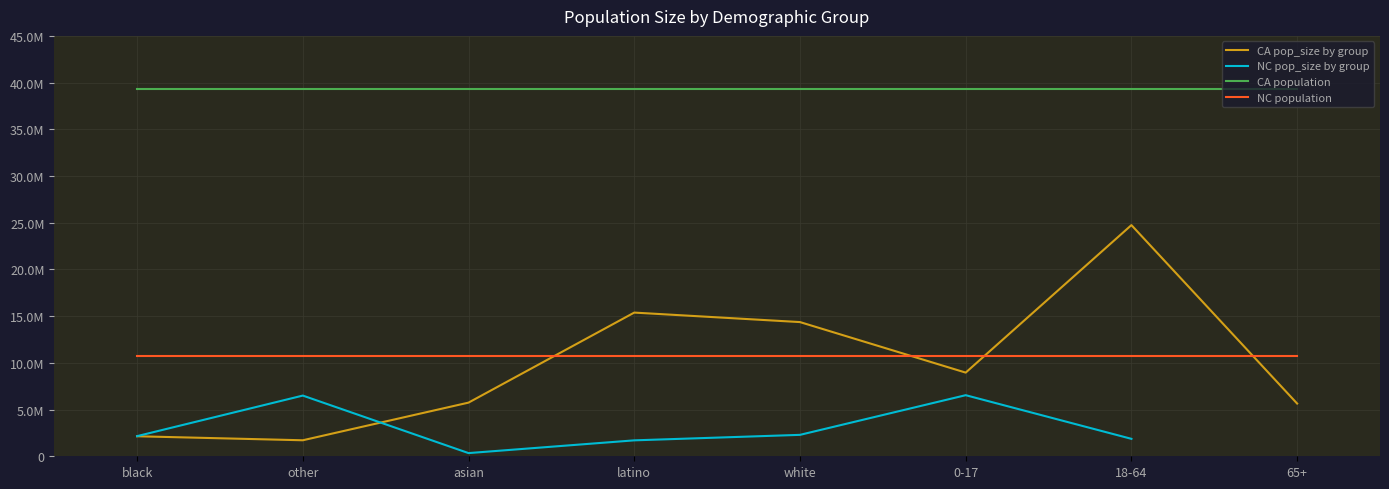

How many lines are shown in the chart?

4